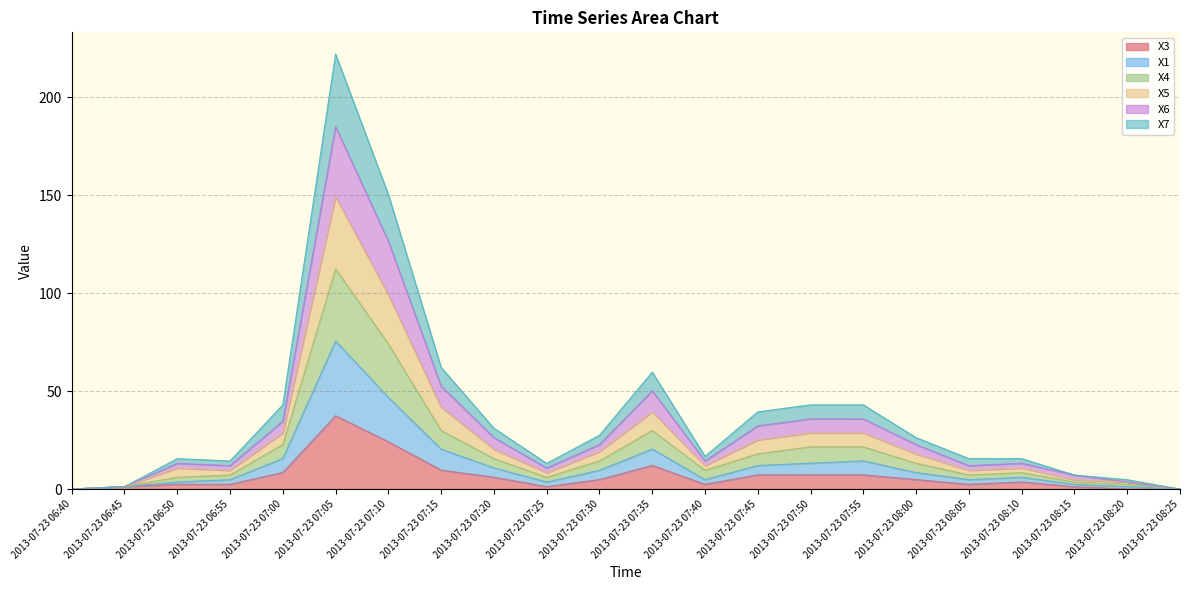

At which label does X3 reach its peak?

2013-07-23 07:05